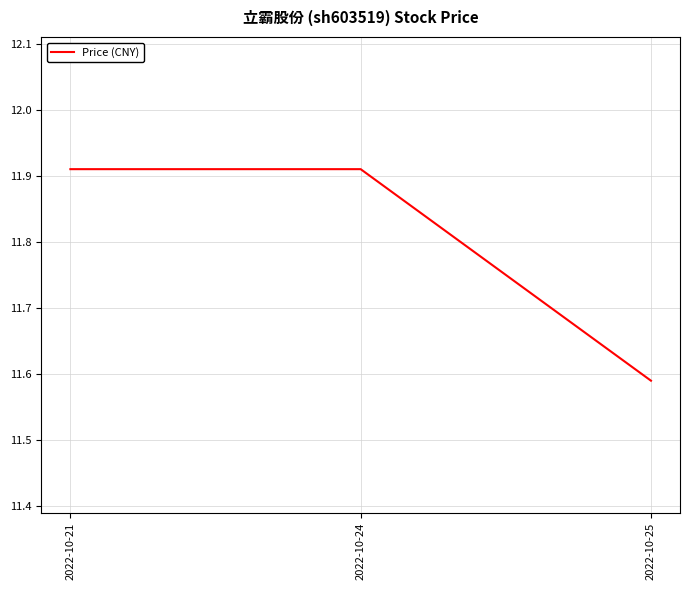

The chart shows a value of 7.6 at 2022-10-21. True or false?

False